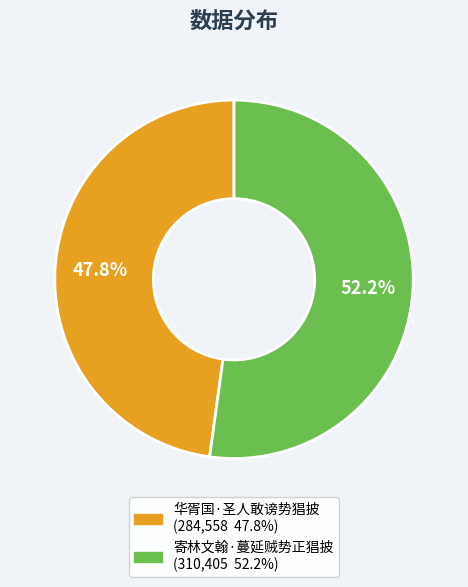

Is it true that 华胥国·圣人敢谤势猖披 is 58% of the pie?

False